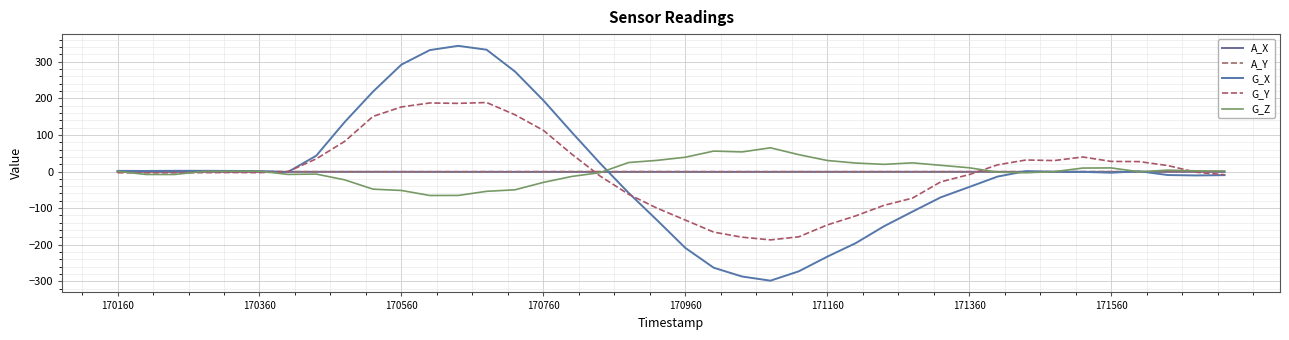

Reading left to right, extract all data points from this chart.

A_X: -1.0	-1.0	-1.0	-1.0	-1.0	-1.0	-0.9	-0.9	-0.8	-0.8	-0.9	-0.9	-0.9	-1.0	-1.0	-1.1	-1.1	-1.1	-1.0	-1.0	-1.0	-1.0	-1.0	-1.0	-0.9	-0.9	-0.9	-0.9	-0.9	-0.9	-0.9	-0.9	-1.0	-0.9	-1.0	-1.0	-1.0	-1.0	-1.0	-1.0
A_Y: -0.3	-0.3	-0.3	-0.3	-0.3	-0.3	-0.3	-0.4	-0.5	-0.5	-0.4	-0.4	-0.4	-0.3	-0.3	-0.2	-0.2	-0.2	-0.2	-0.2	-0.2	-0.3	-0.3	-0.3	-0.4	-0.4	-0.4	-0.4	-0.4	-0.4	-0.4	-0.3	-0.3	-0.3	-0.3	-0.3	-0.3	-0.3	-0.3	-0.3
G_X: 1.7	1.5	1.8	1.9	1.6	1.2	-1.5	43.2	134.9	218.0	291.7	331.4	342.9	332.4	272.9	194.1	107.2	22.3	-58.1	-132.5	-208.5	-262.6	-286.6	-298.0	-272.3	-232.5	-195.6	-149.5	-109.6	-70.5	-42.3	-13.9	0.9	-0.8	-1.0	-3.3	0.6	-9.7	-10.8	-9.9
G_Y: -3.4	-3.6	-3.5	-3.1	-2.8	-3.1	-0.2	34.5	82.2	150.3	176.3	187.0	185.9	188.3	154.9	112.3	47.5	-12.5	-62.0	-99.9	-132.5	-165.4	-179.2	-186.7	-178.2	-145.9	-121.2	-92.3	-72.7	-28.2	-8.4	18.2	31.4	29.8	39.6	27.5	27.0	16.2	-2.1	-8.8
G_Z: 0.5	-8.1	-8.2	0.0	0.7	1.0	-7.9	-7.1	-22.8	-48.2	-51.7	-65.5	-65.3	-54.1	-50.0	-29.7	-13.5	-3.0	24.5	30.3	38.9	55.7	53.4	64.7	45.9	30.1	23.1	19.5	23.6	17.0	10.2	-1.8	-3.4	-0.4	9.4	9.8	-0.8	3.8	1.7	1.4